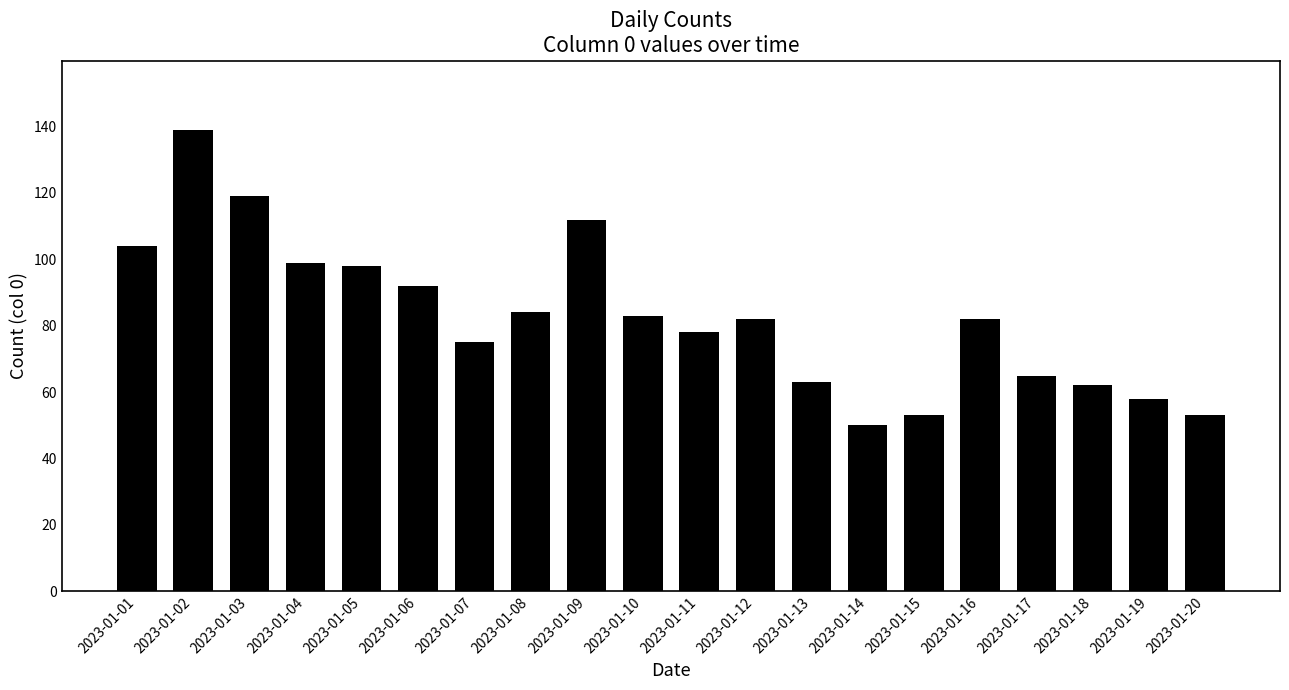

Approximately how many times larger is the value at 2023-01-07 compared to 2023-01-16?

0.9